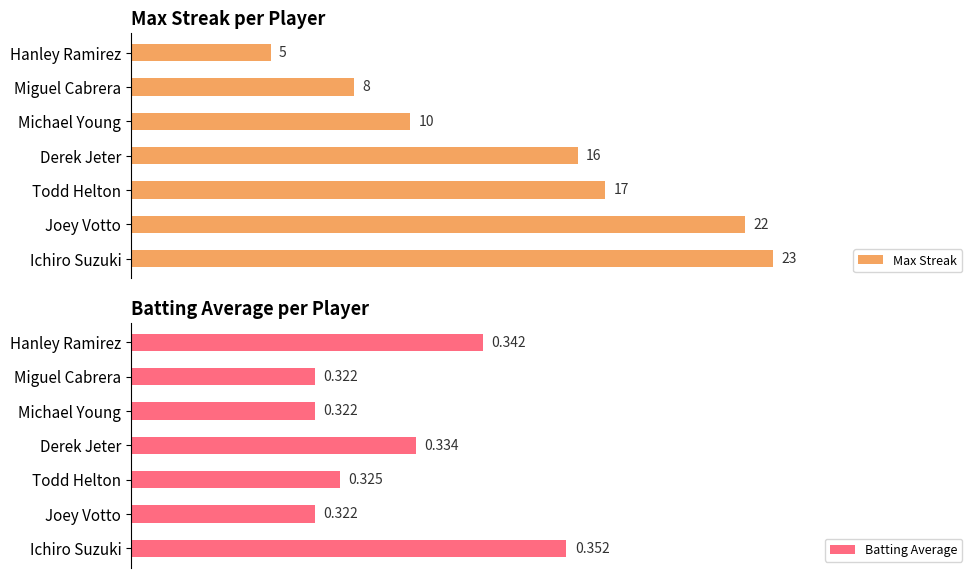

Where is Max Streak nearest to the value 14?

Derek Jeter